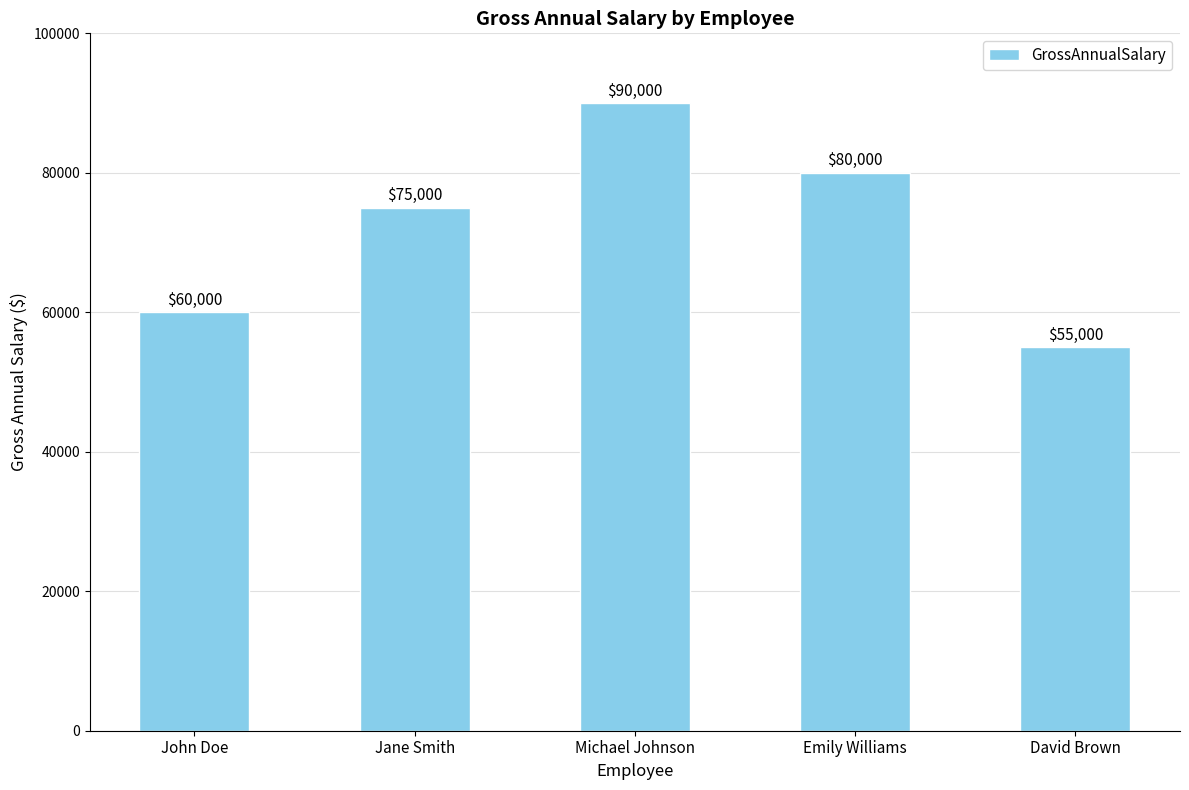

Rank the categories by value from highest to lowest.

Michael Johnson, Emily Williams, Jane Smith, John Doe, David Brown